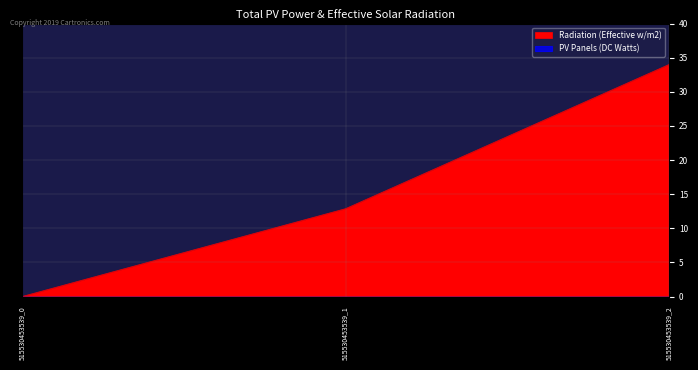

True or false: the data shows 17.9 at 515530453539_1.

False